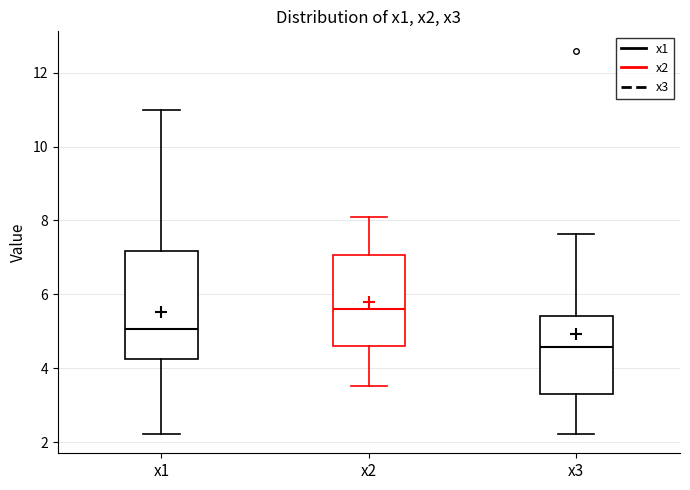

Which box is the tallest, from its lower edge to its upper edge?

x1